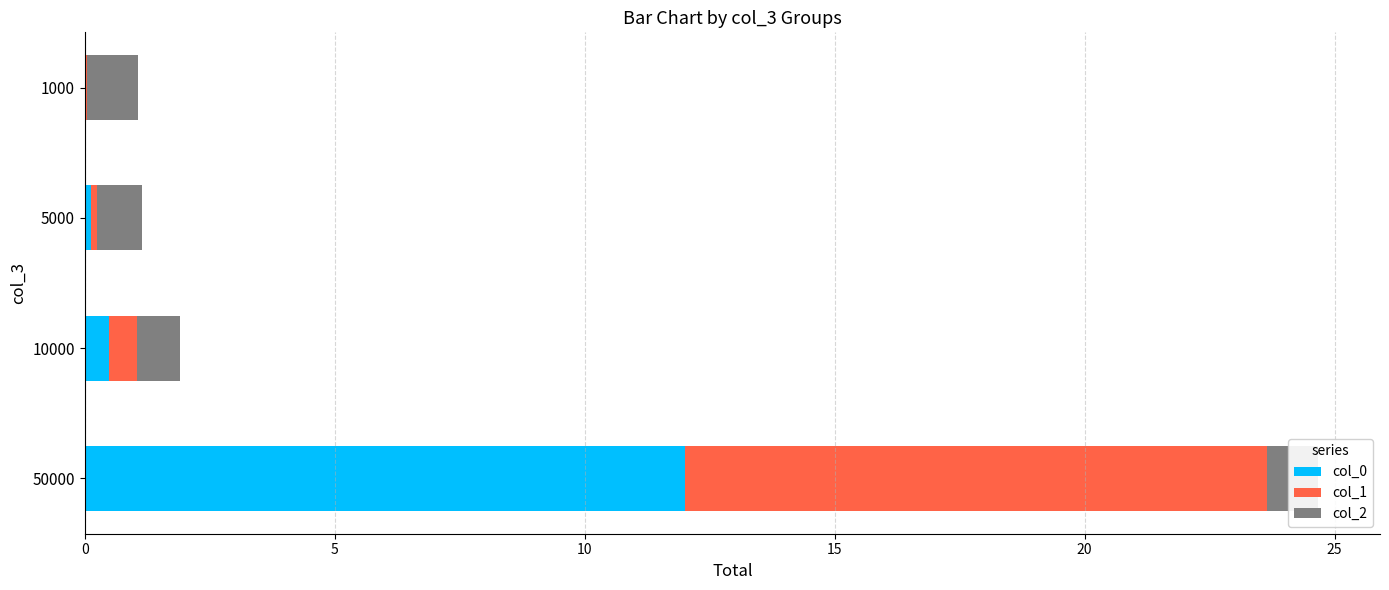

What are all the series names shown in the legend?

col_0, col_1, col_2